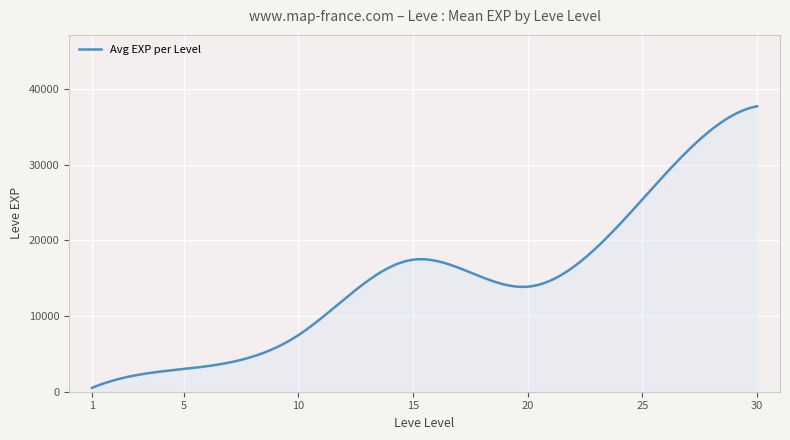

What is the difference between the maximum and minimum values?

37204.8